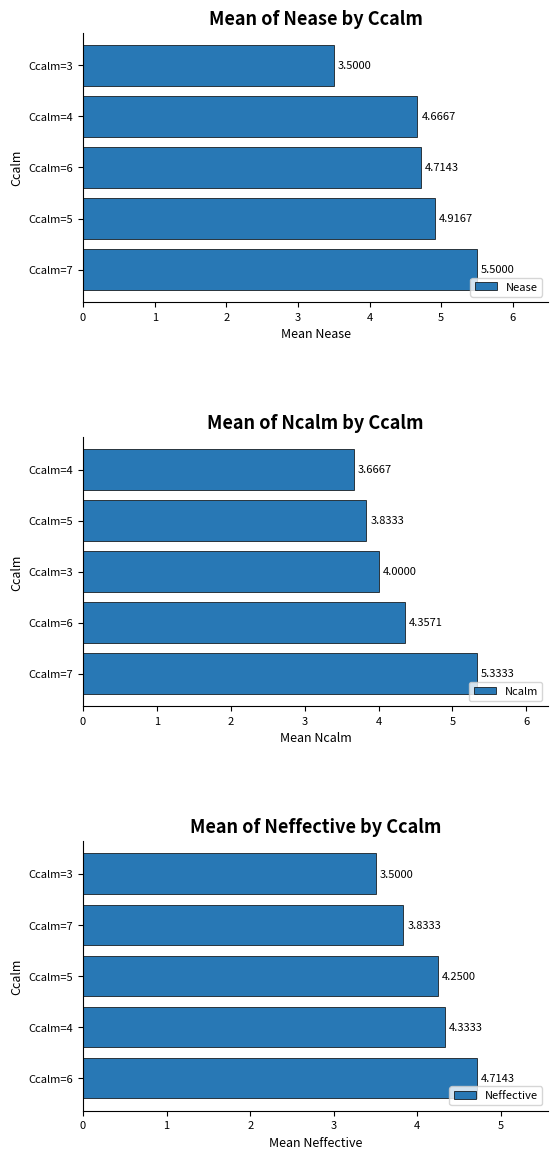

How many data points in Ncalm are above 4?

2